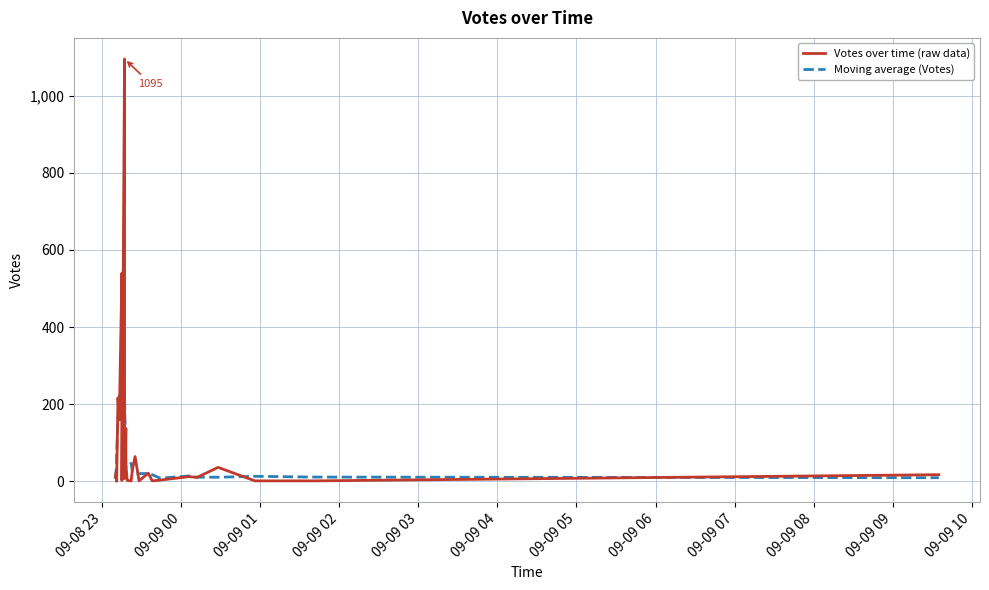

Which series has the widest spread of values?

Votes over time (raw data)